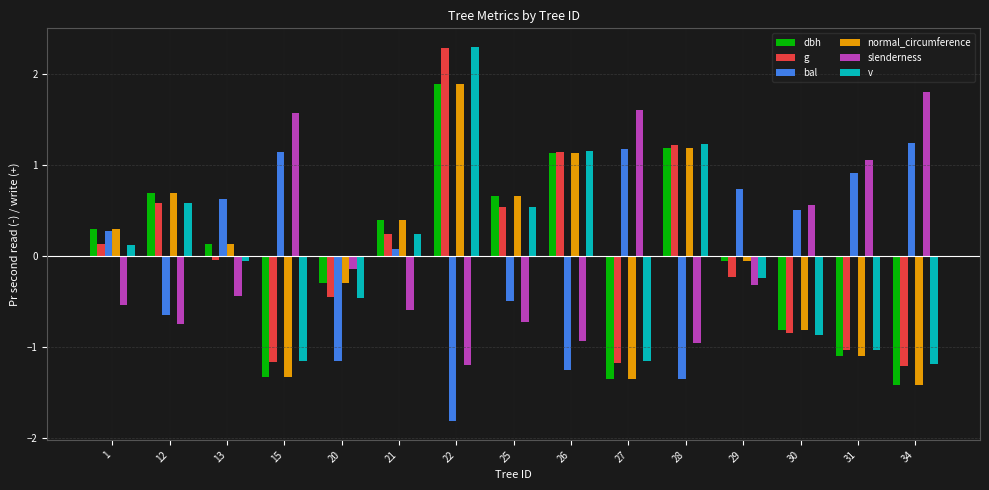

At which label is v closest to 0?

13